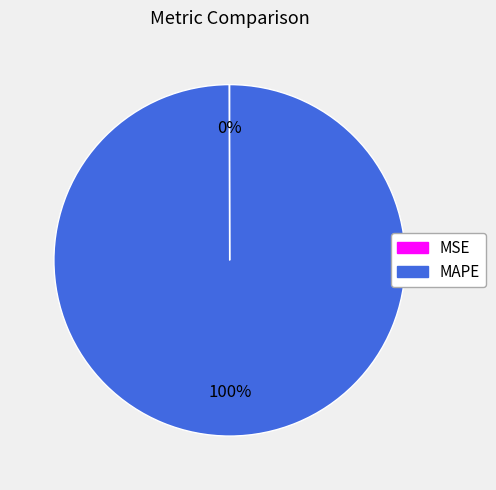

Is there a majority slice in this chart?

Yes